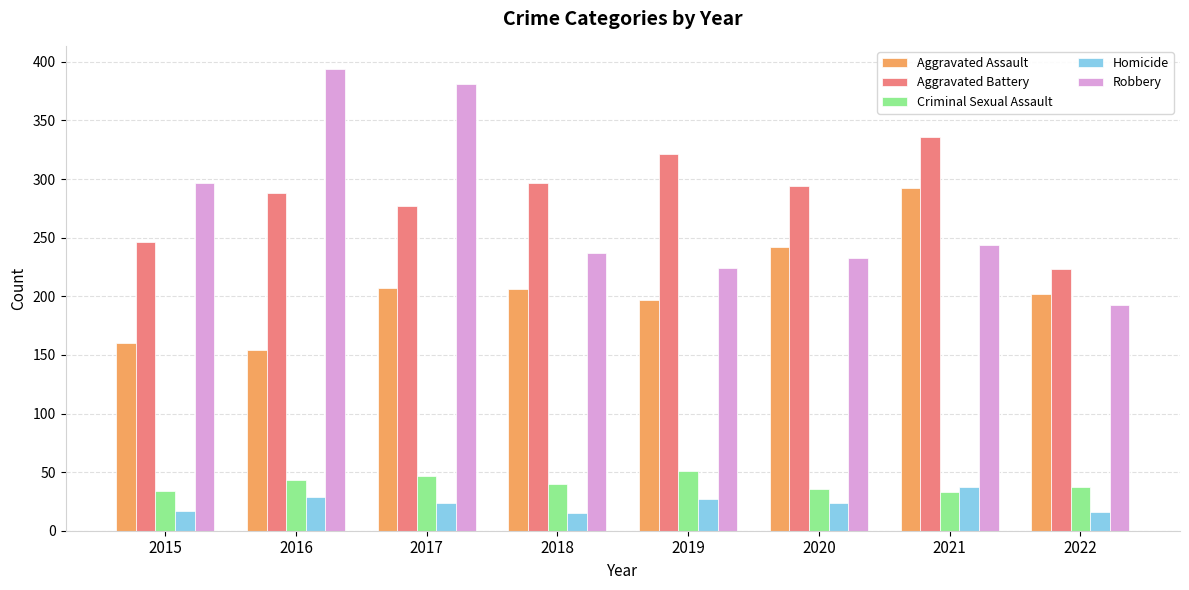

What is the spread (max minus min) of values at 2017?

357